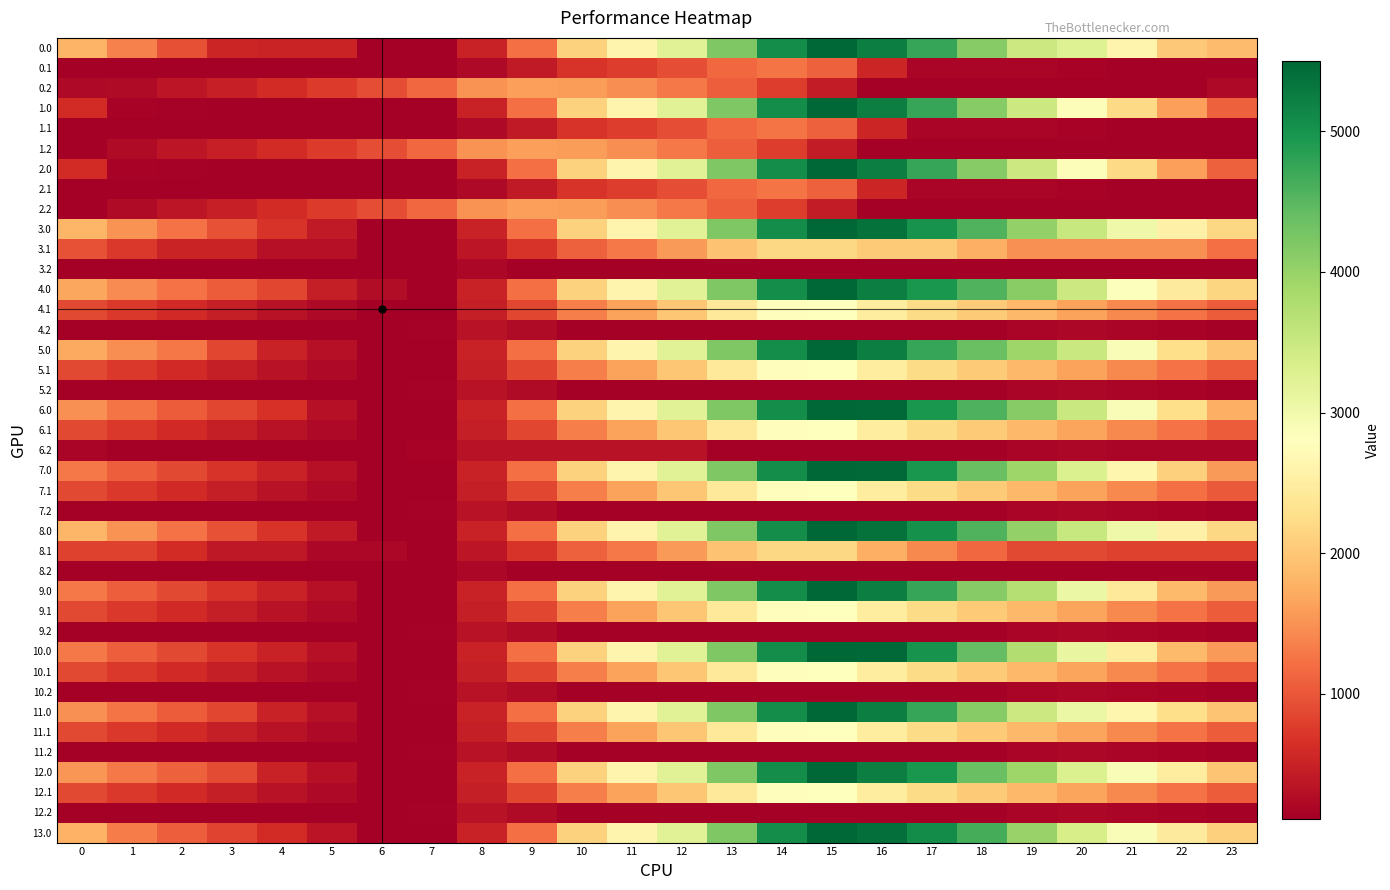

Rank the series by their maximum value, from highest to lowest.

3.0, 8.0, 0.0, 1.0, 2.0, 4.0, 5.0, 6.0, 7.0, 9.0, 10.0, 11.0, 12.0, 13.0, 10.1, 11.1, 12.1, 4.1, 9.1, 5.1, 6.1, 7.1, 3.1, 8.1, 0.2, 1.2, 2.2, 0.1, 1.1, 2.1, 6.2, 10.2, 12.2, 4.2, 9.2, 11.2, 5.2, 7.2, 3.2, 8.2